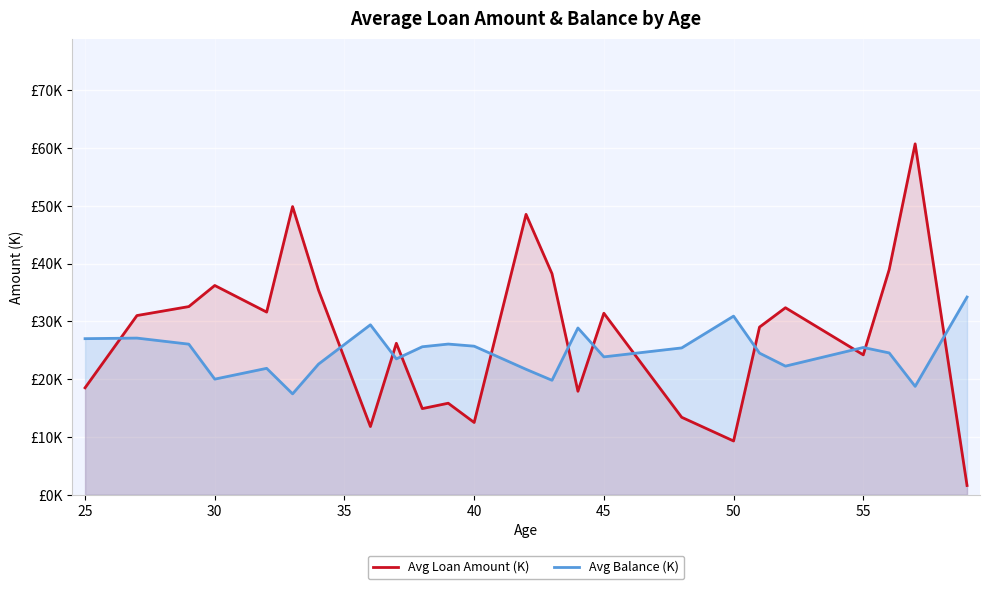

What are all the series names shown in the legend?

Avg Loan Amount (K), Avg Balance (K)